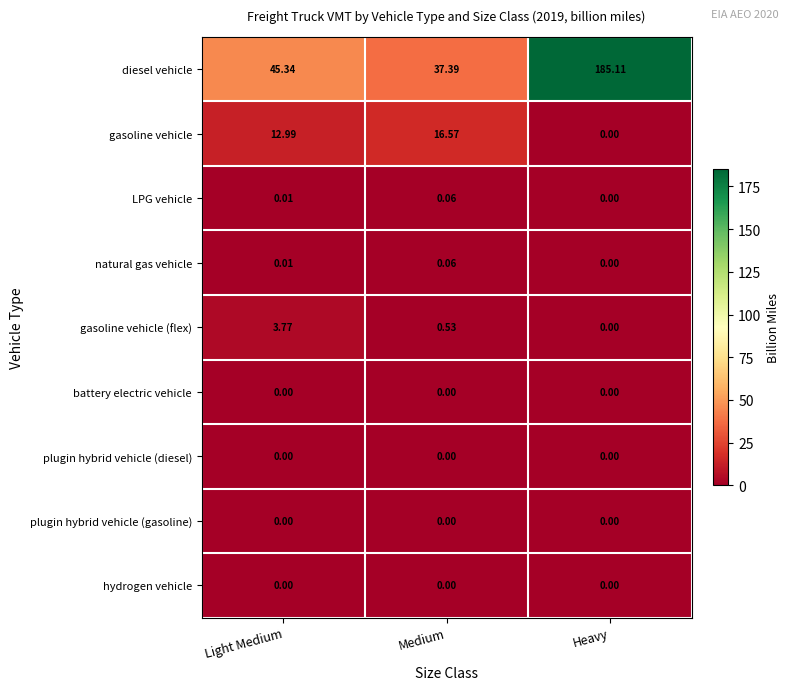

Which series has the largest total across all categories?

diesel vehicle